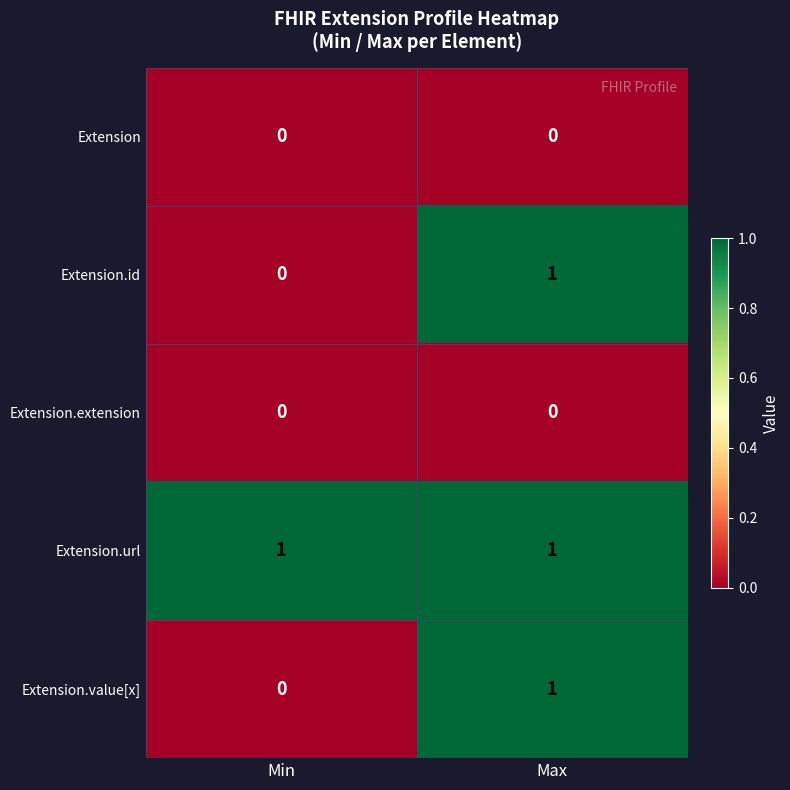

Reading right to left, list all the values displayed in this chart.

Extension: 0	0
Extension.id: 1	0
Extension.extension: 0	0
Extension.url: 1	1
Extension.value[x]: 1	0